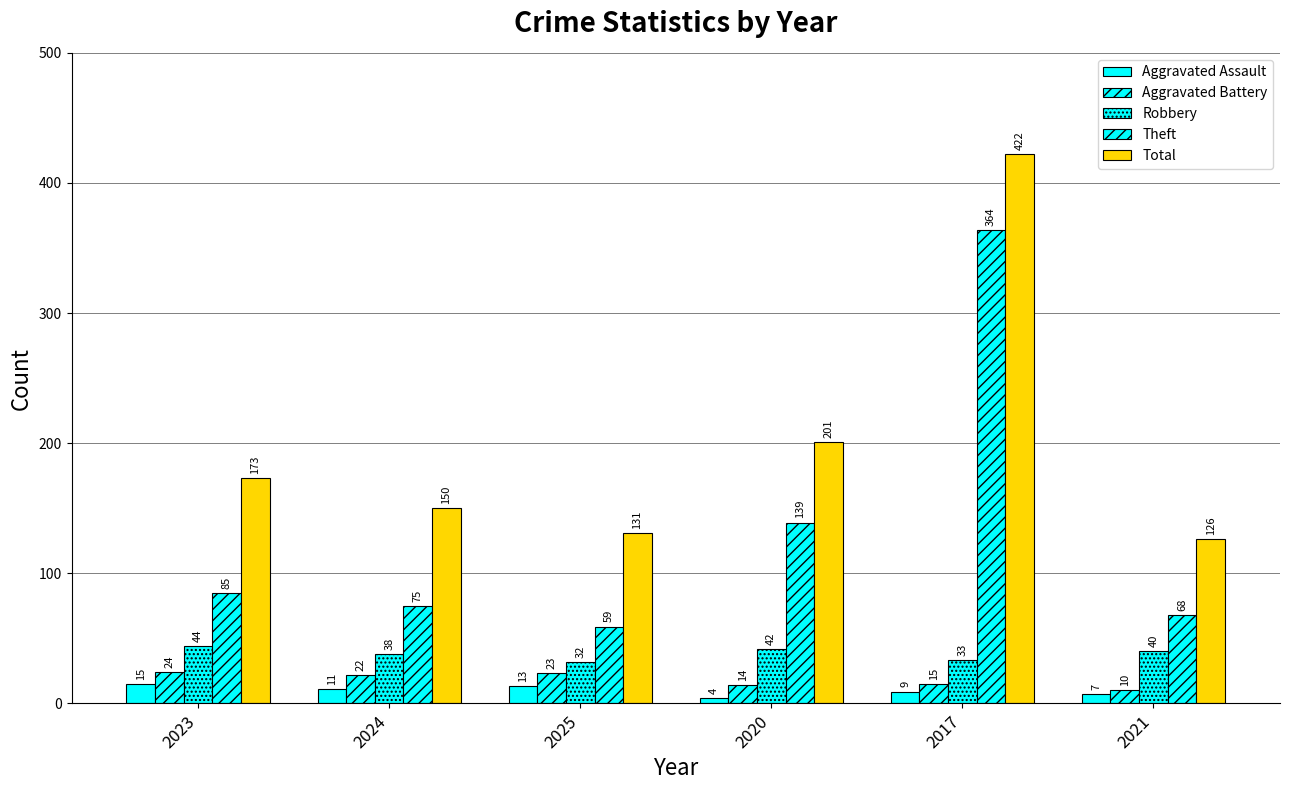

The Total series shows 67 at 2025. True or false?

False